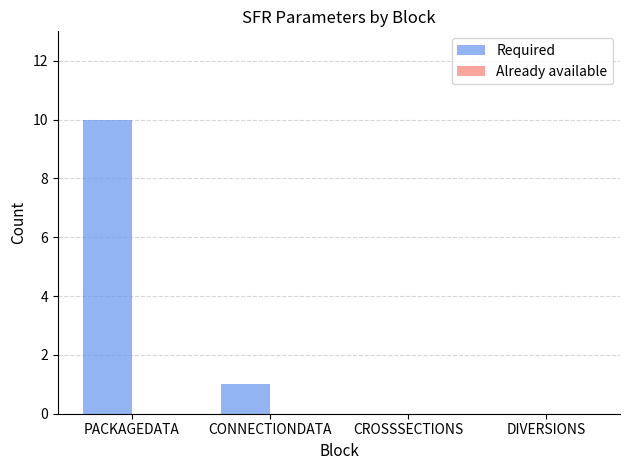

True or false: the data shows 0 at CROSSSECTIONS.

True